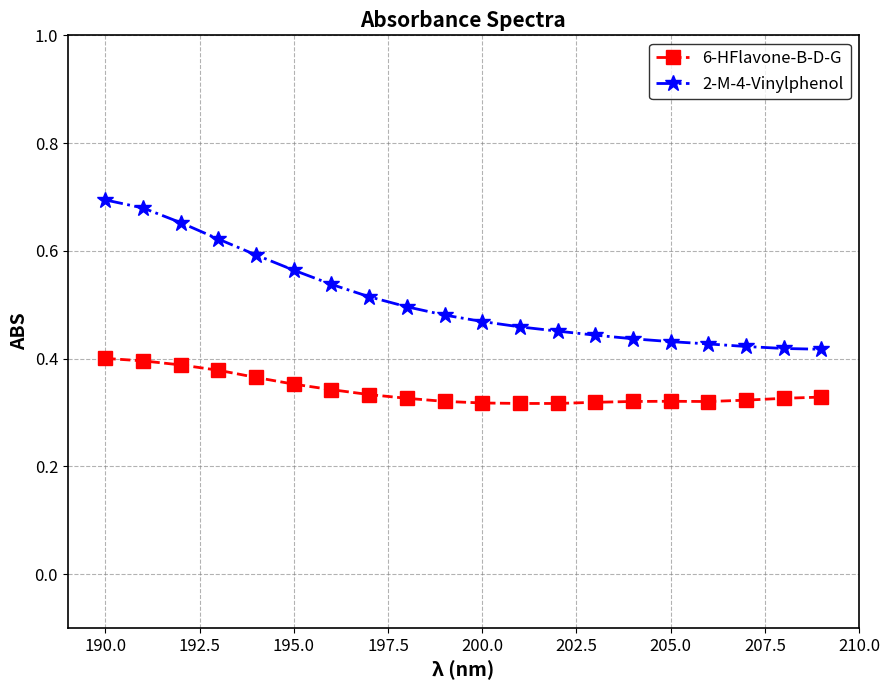

How many 6-HFlavone-B-D-G values are between 0 and 1?

20